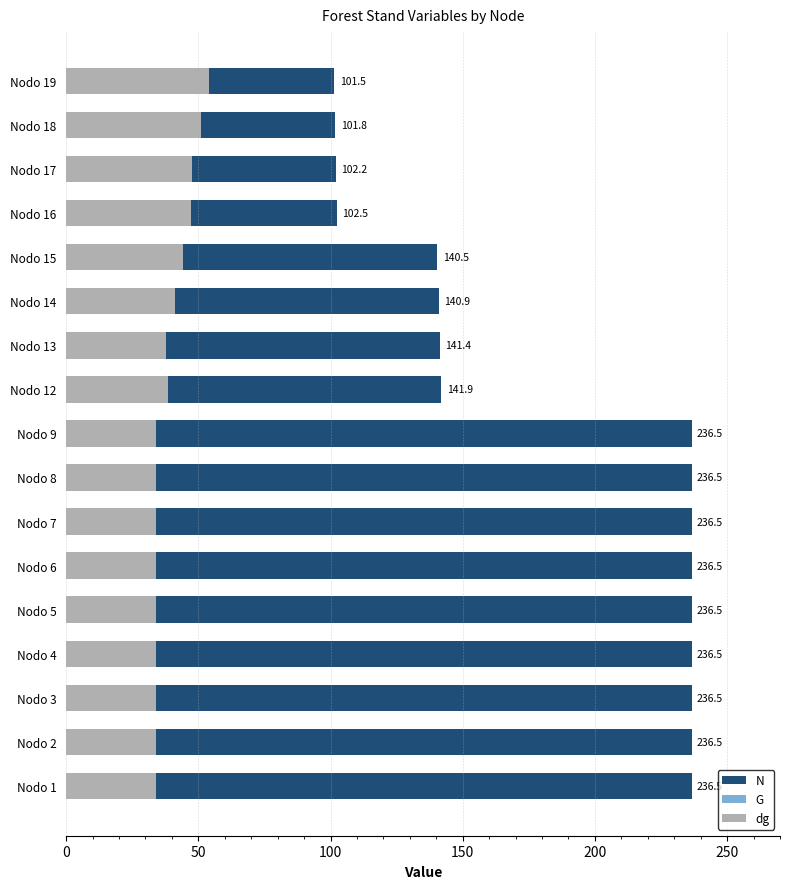

What is the difference between the maximum and minimum values in the G series?

10.3